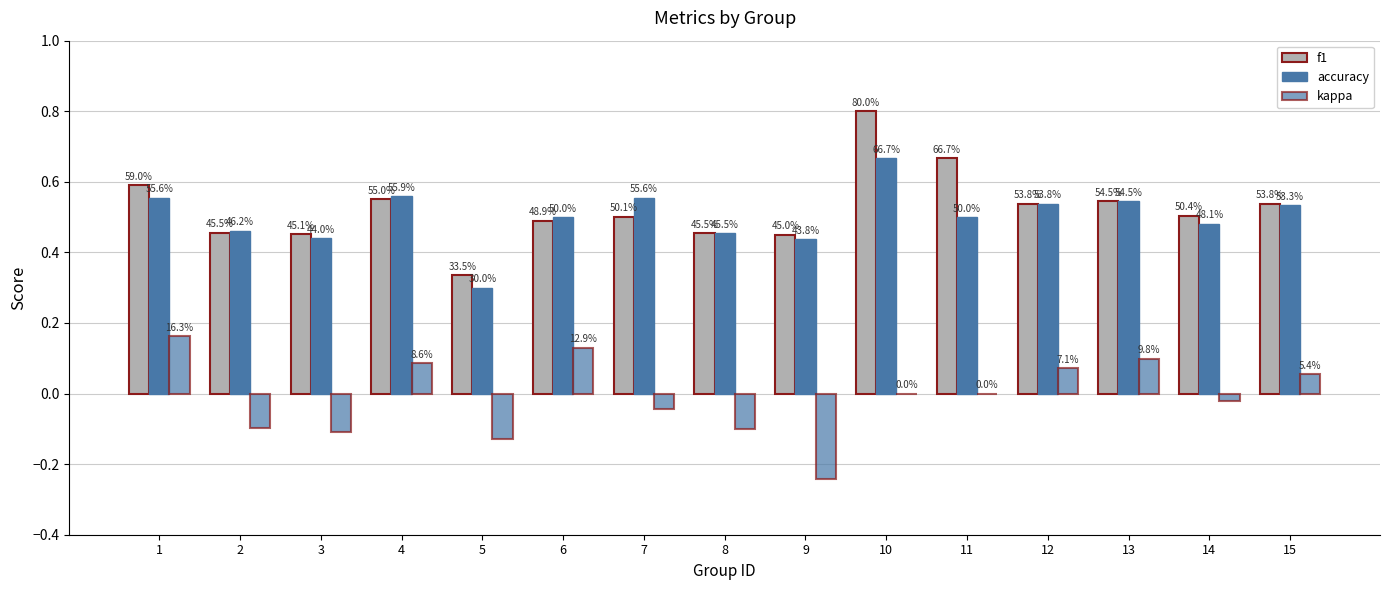

How many groups of bars are there?

15